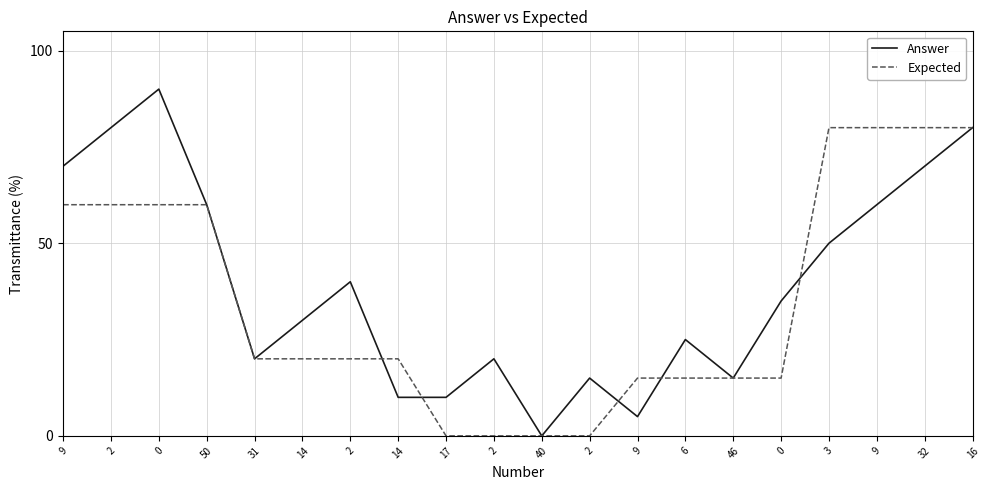

How many series are shown in this chart?

2